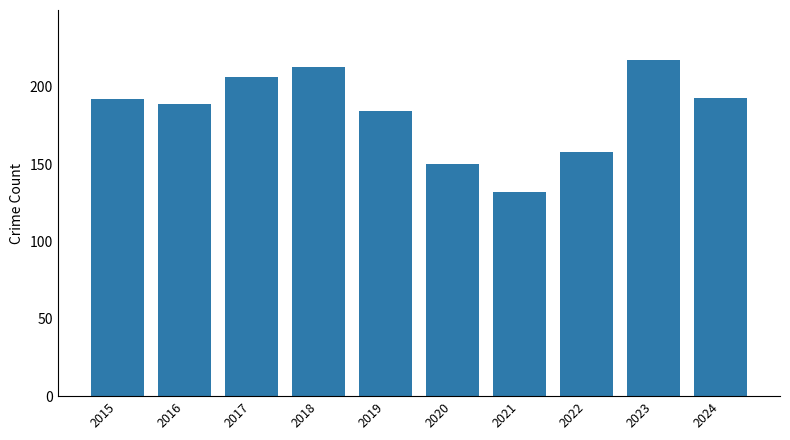

The value at 2019 is 184. True or false?

True